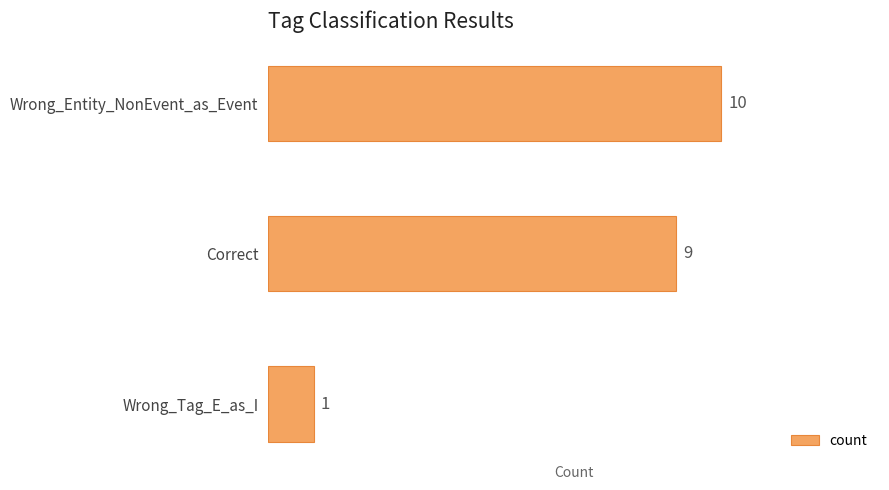

What value does the data have at Wrong_Entity_NonEvent_as_Event?

10